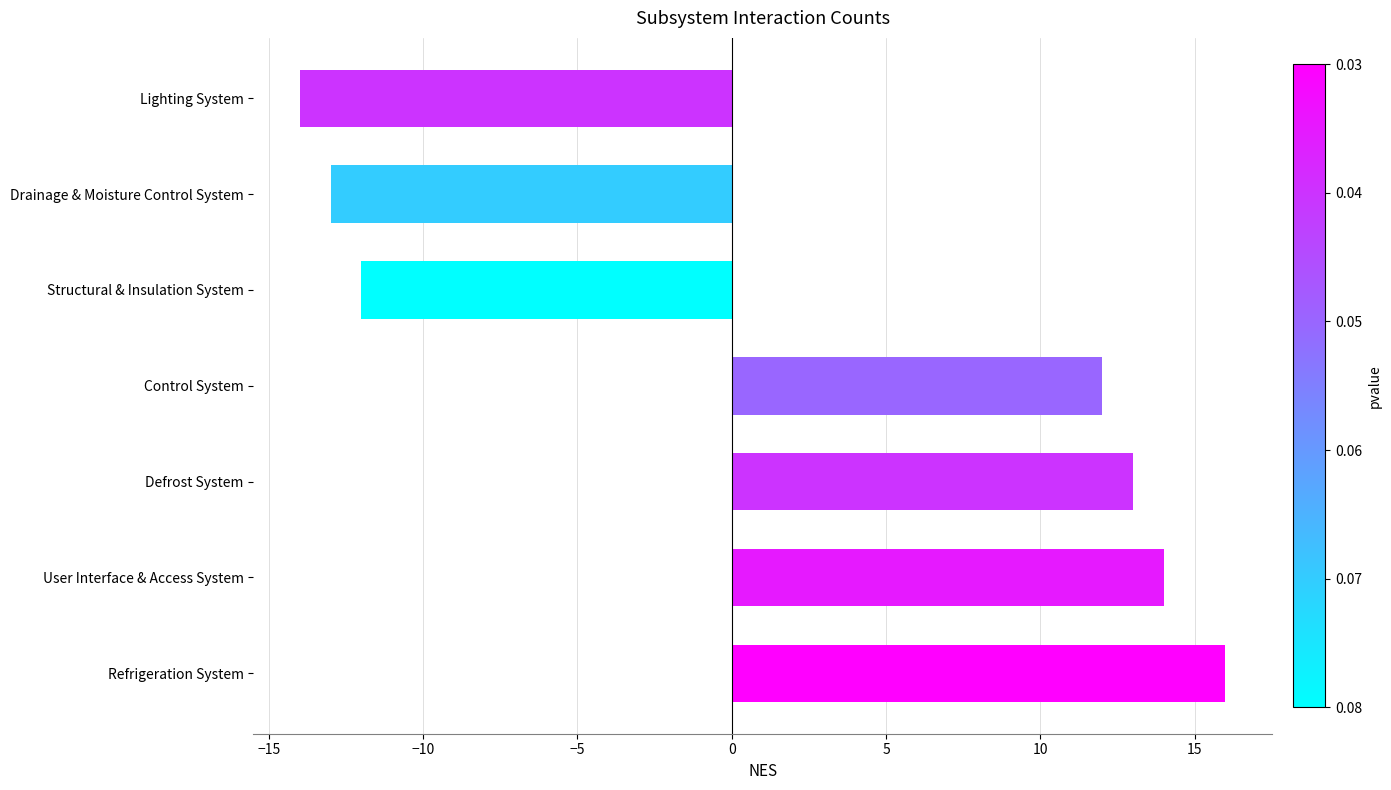

List the labels in order of value, largest first.

Refrigeration System, User Interface & Access System, Defrost System, Control System, Structural & Insulation System, Drainage & Moisture Control System, Lighting System